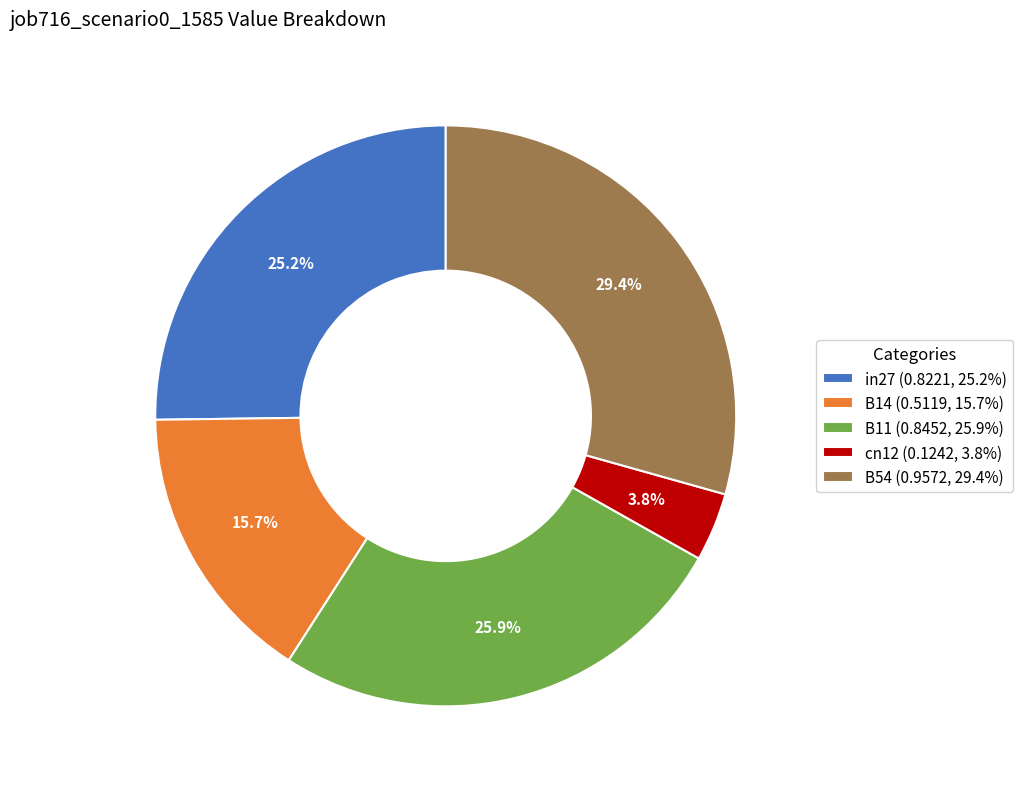

To the nearest percent, what portion does cn12 represent?

4%